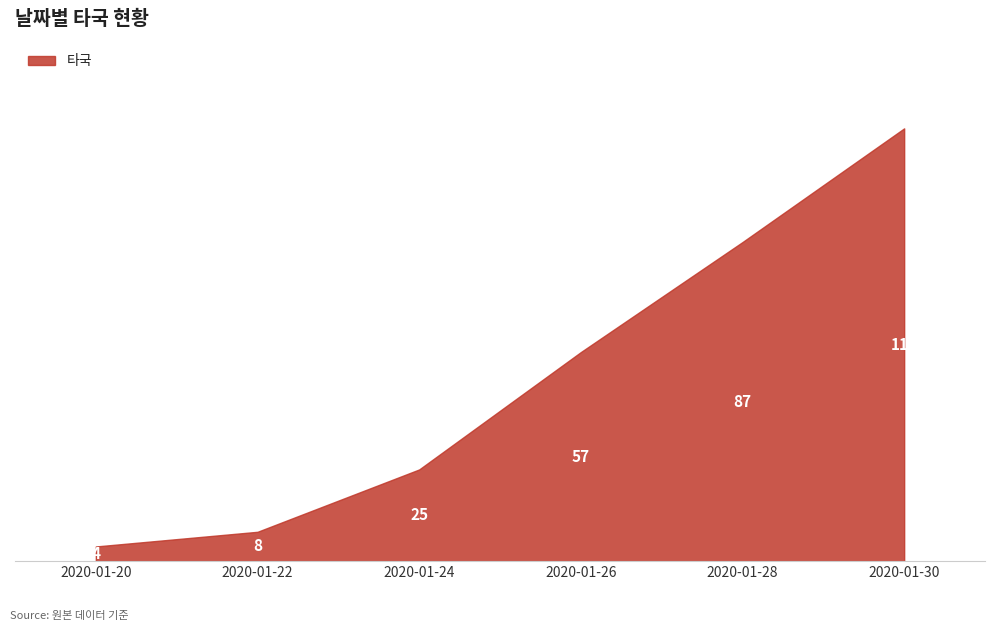

What is the difference between the values at 2020-01-20 and 2020-01-30?

114